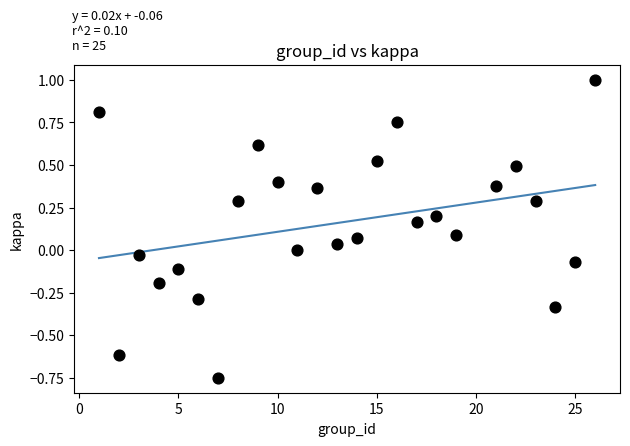

What is the range of X values (max minus min)?

25.0